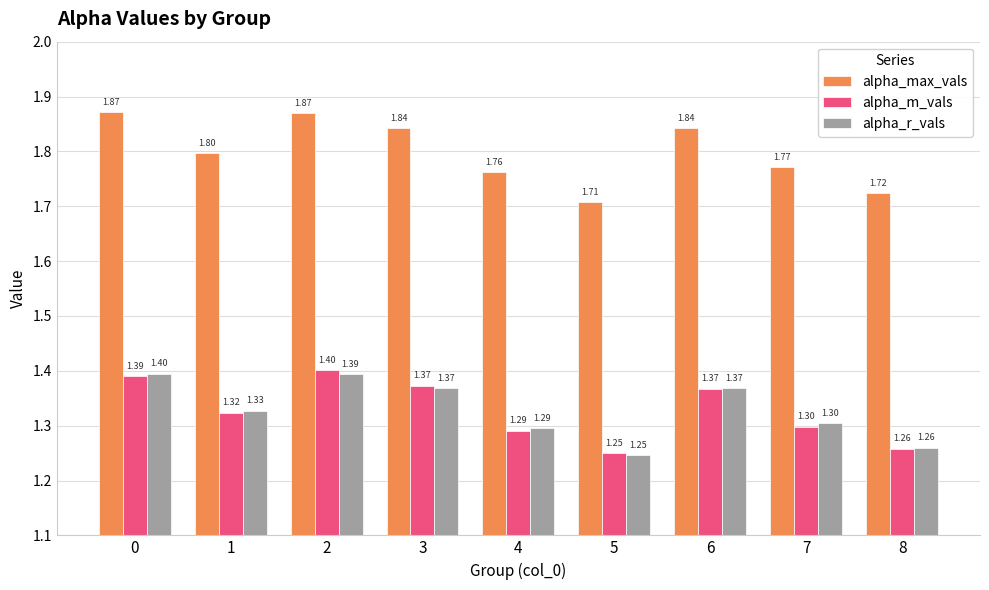

How many bars are there in each group?

3